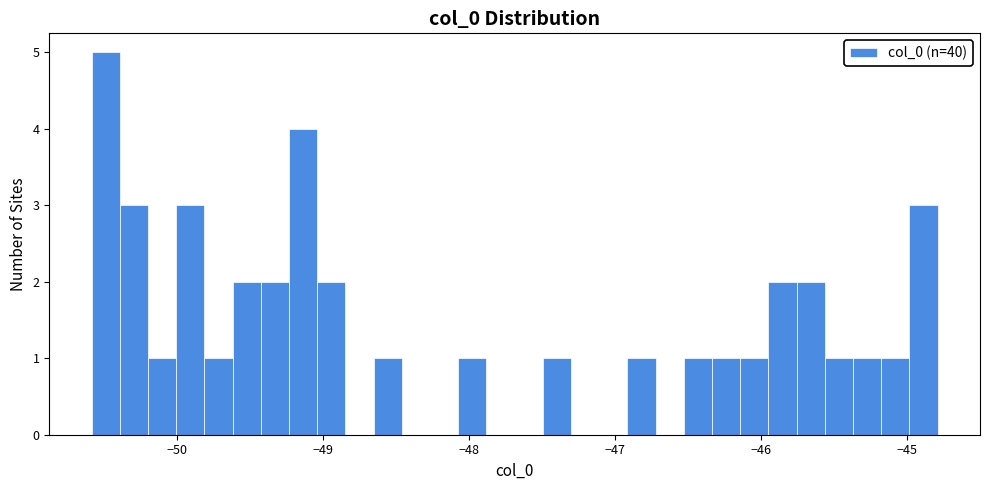

Around what value on the x-axis is the tallest bar? Give the approximate position of its centre, as read against the axis.

-50.5